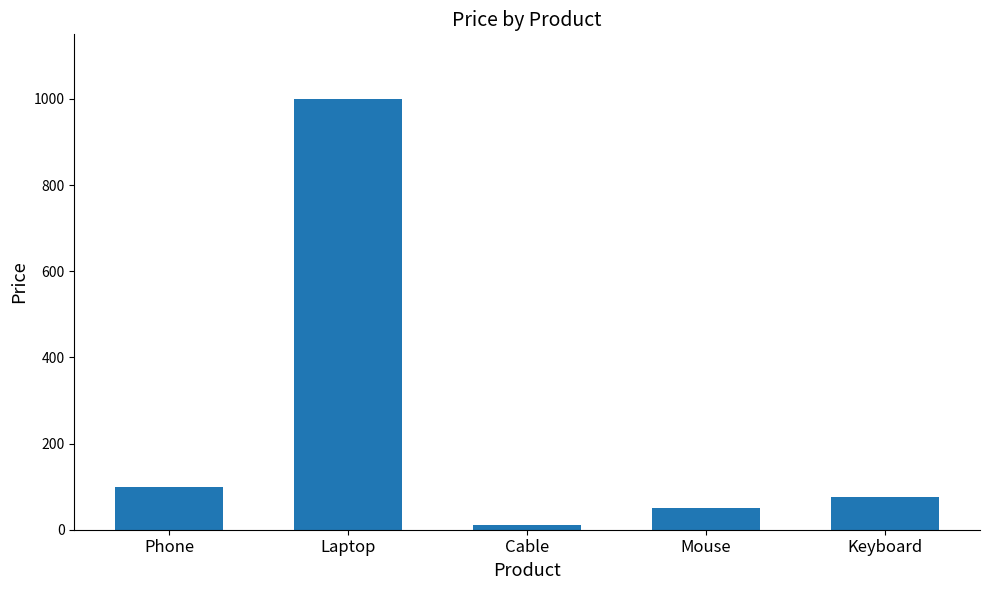

What is the maximum value shown in the chart?

1000.0